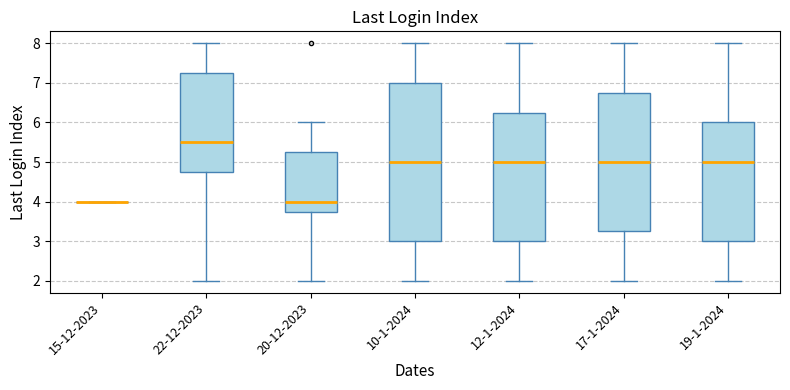

Where is the upper edge of the box for 22-12-2023 on the y-axis? The values are not printed on the chart, so give them approximately, as read against the axis.

7.3